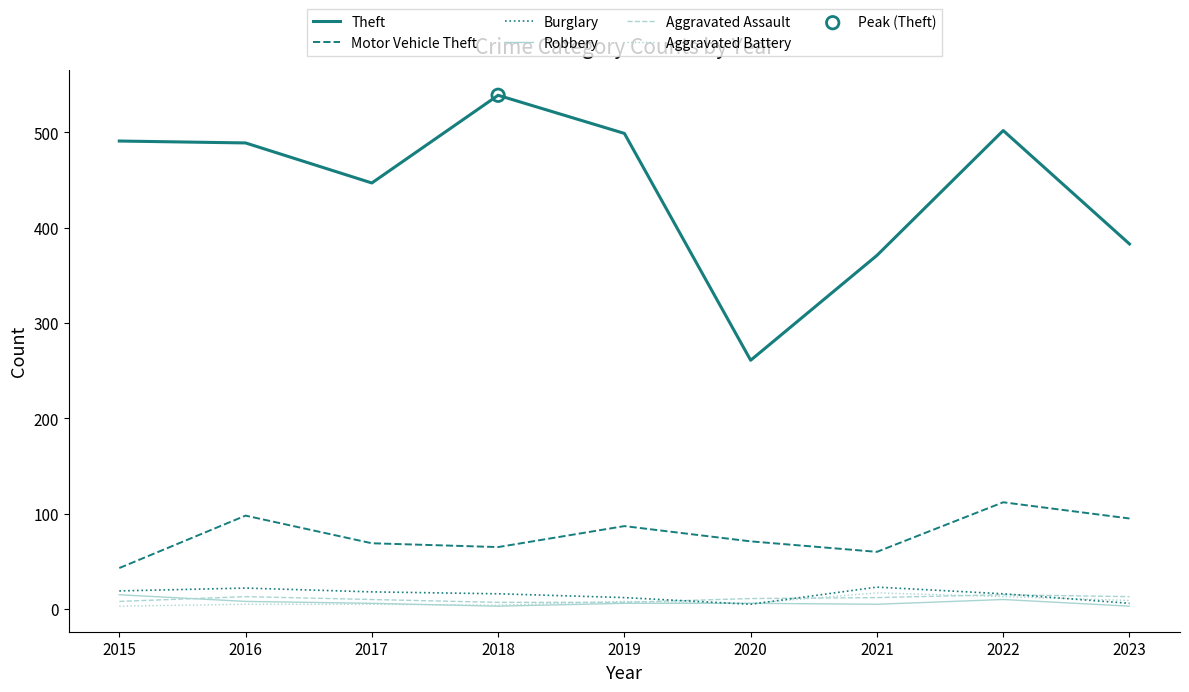

What is the total value across all series at 2017?

555